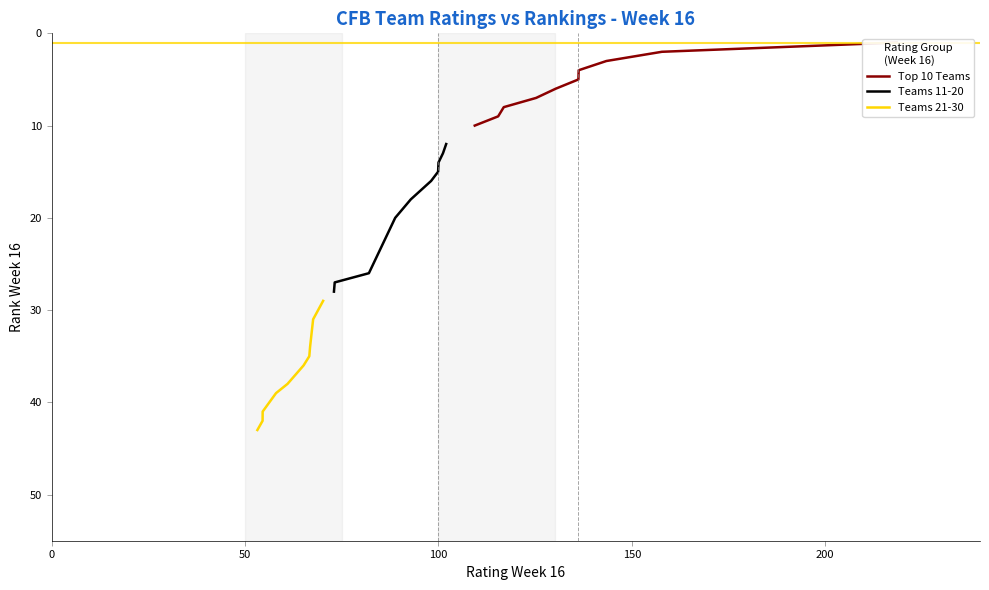

What is the label of the 3rd point from the left?

50